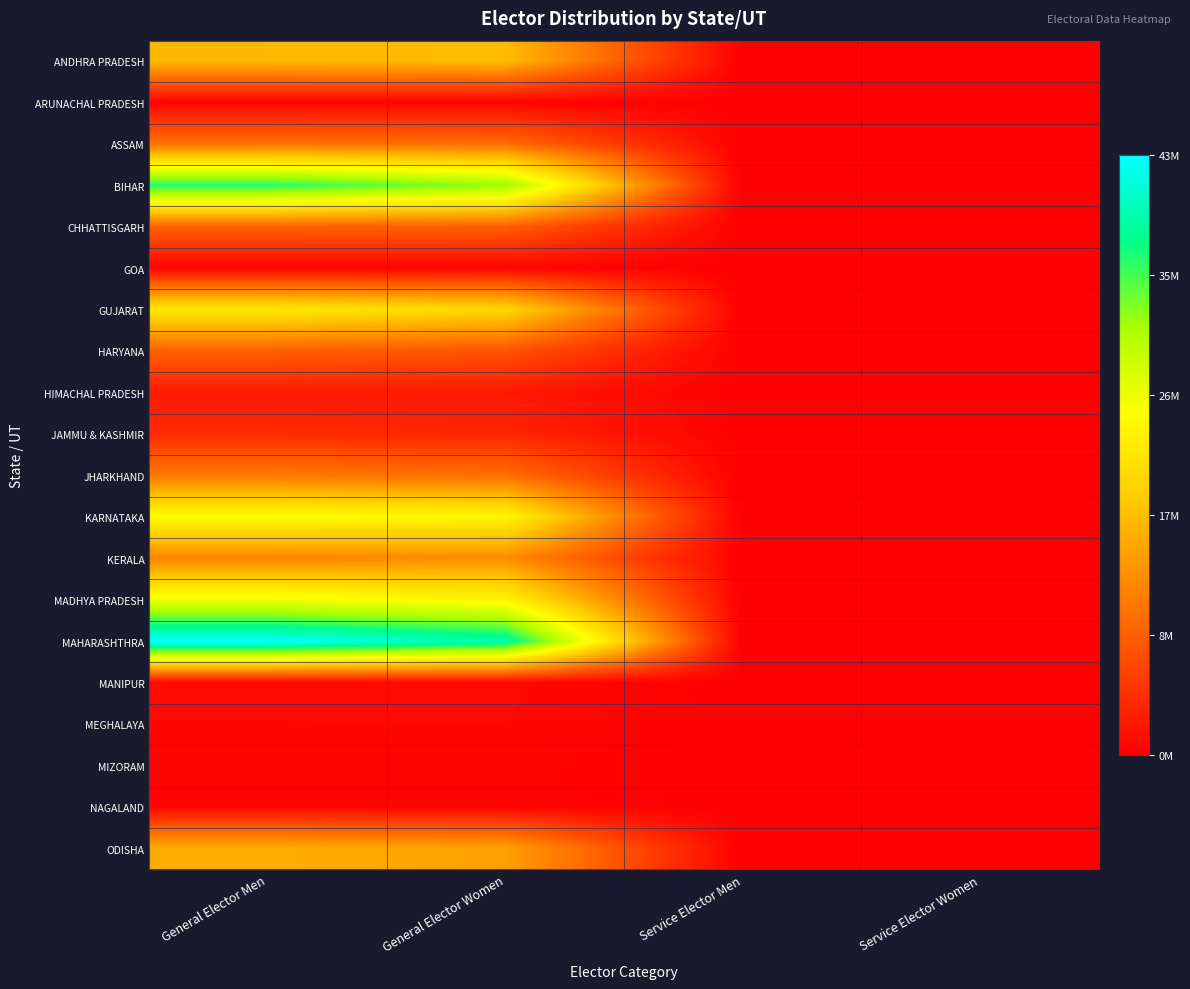

What is the total value across all series at General Elector Men?

5.7